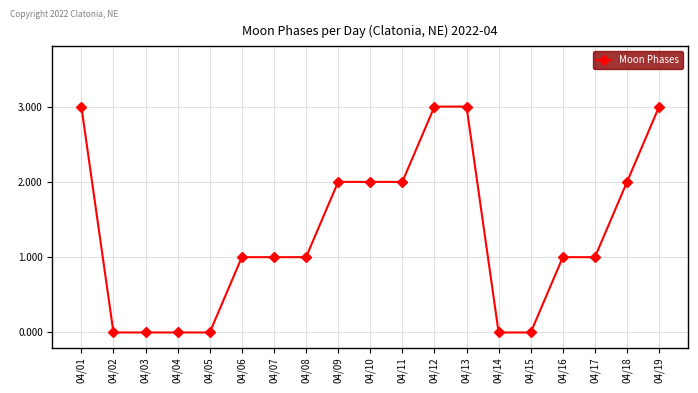

Is it true that the value at 04/14 is 0?

True